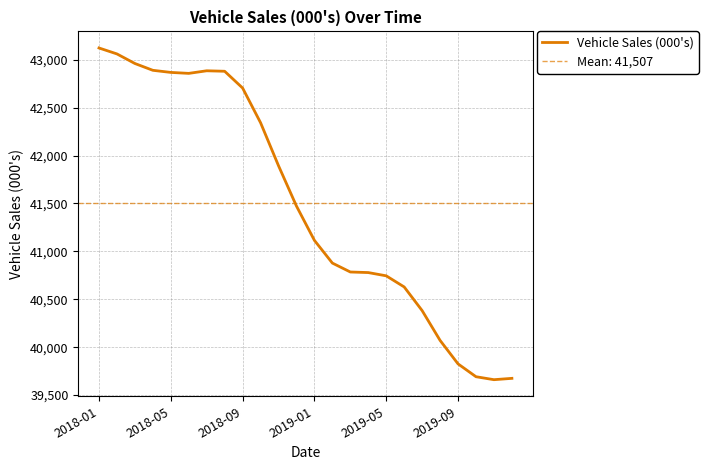

What is the maximum value for Vehicle Sales (000's)?

43123